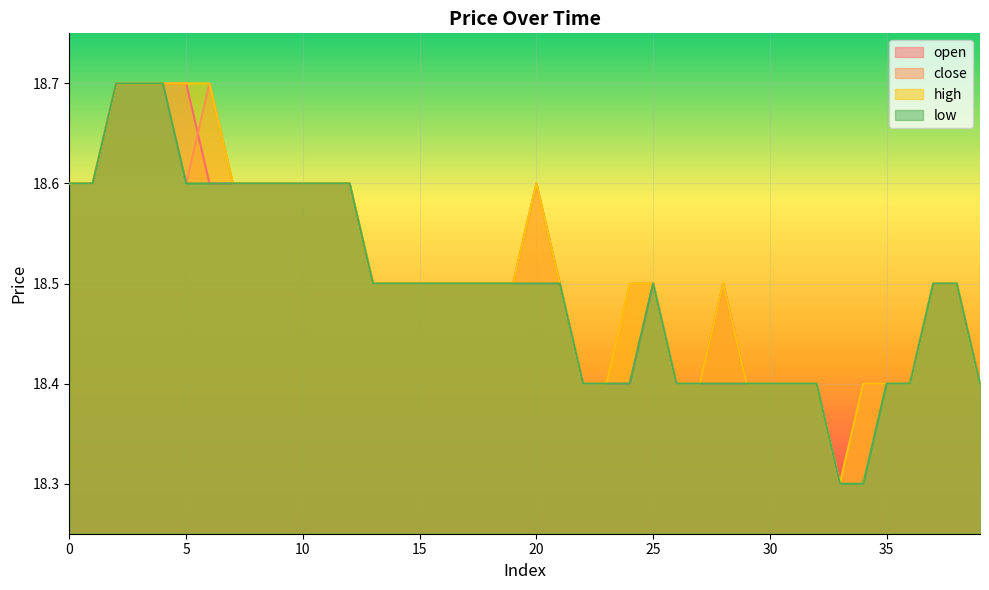

Between 1 and 9, which series saw the biggest shift?

open